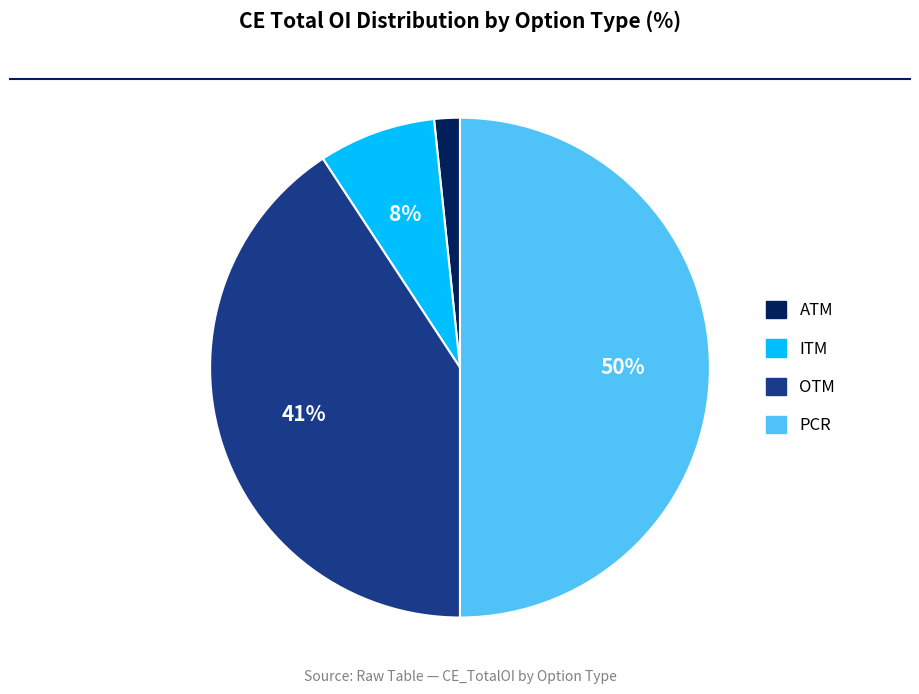

Is the sum of OTM and ATM greater than half?

No